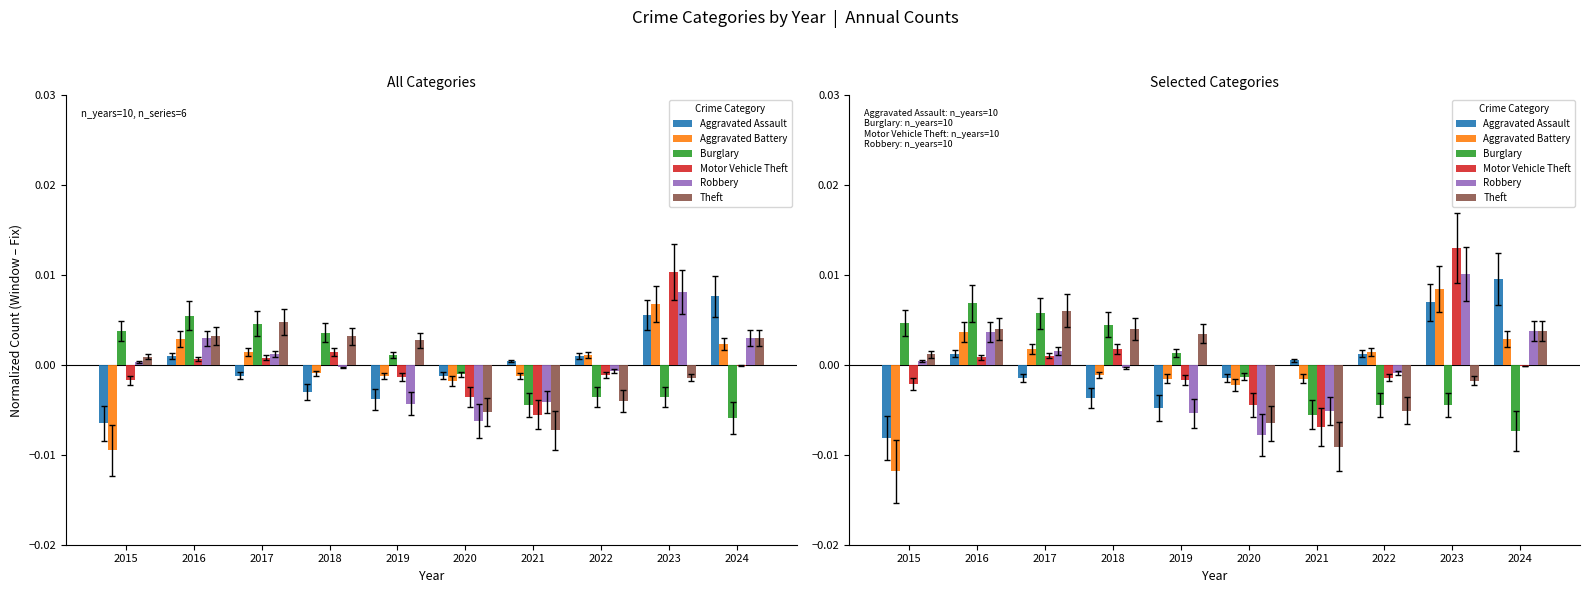

Which label corresponds to the smallest value in the chart?

2015